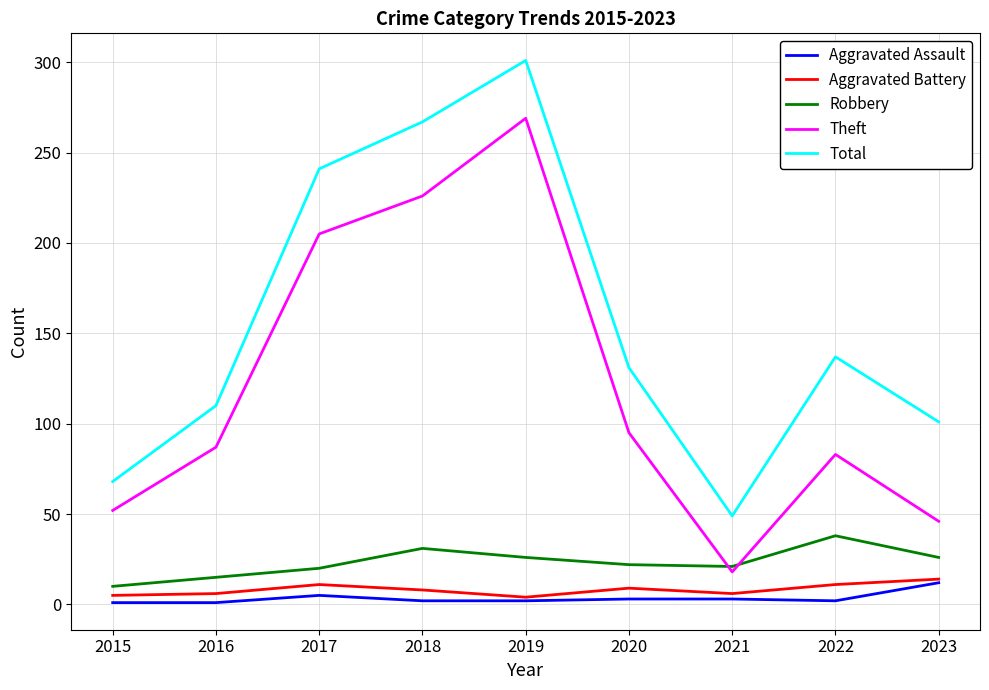

Which category has the highest value in the Total series?

2019